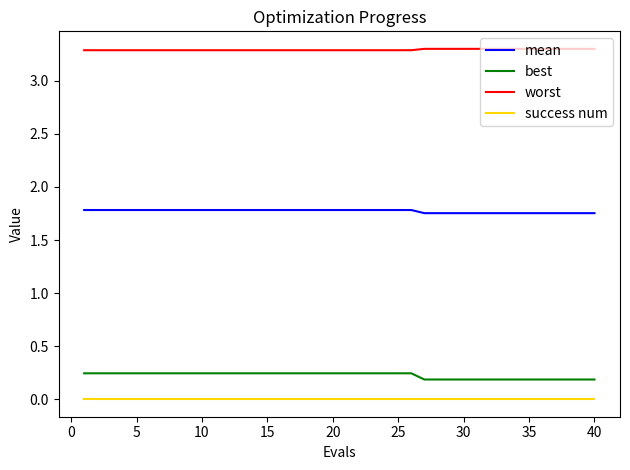

Which series has the largest total across all categories?

worst